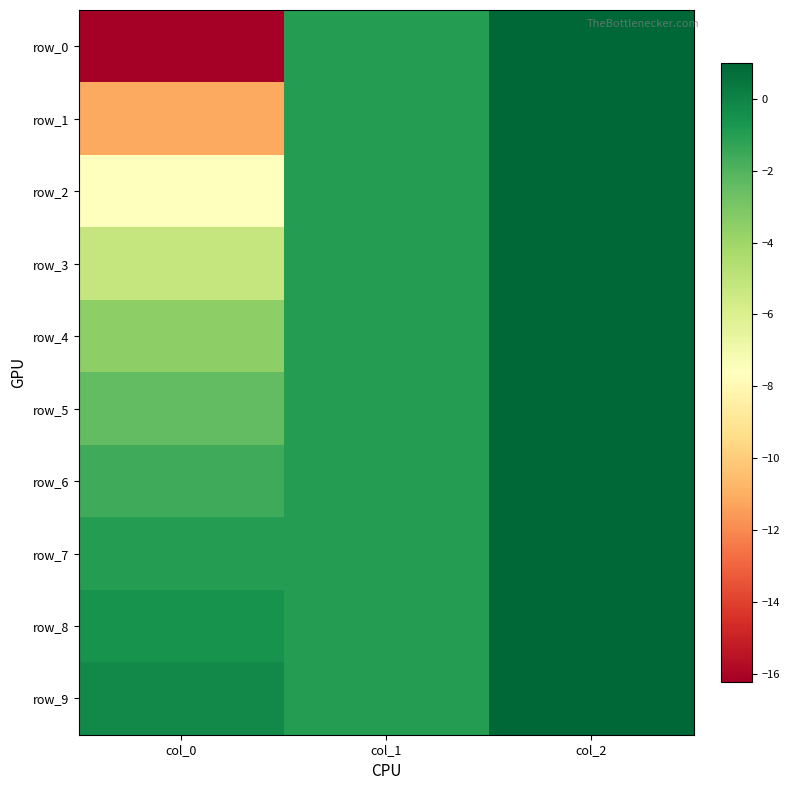

How many categories are shown in the chart?

3